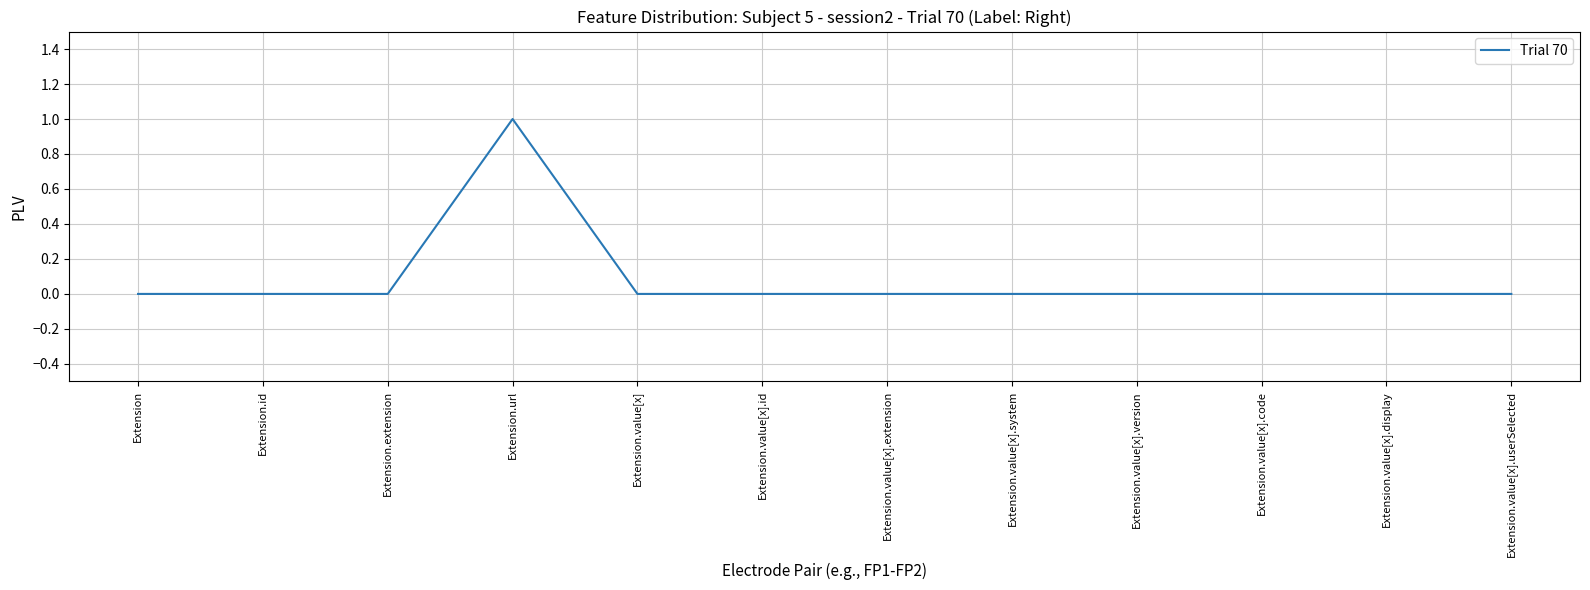

What position from the left is Extension?

1